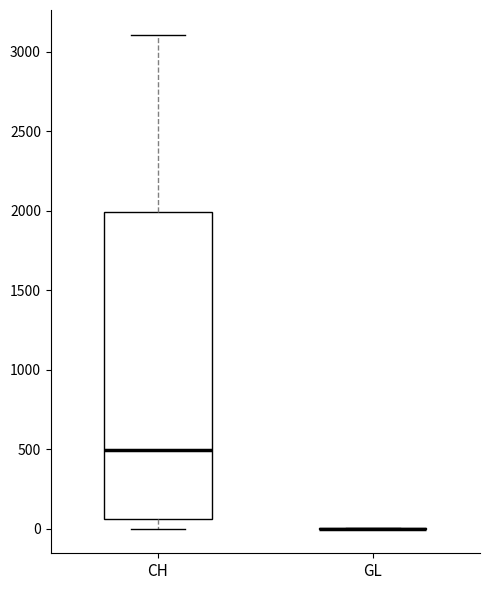

Comparing the boxes themselves (not the whiskers), which one is the tallest?

CH